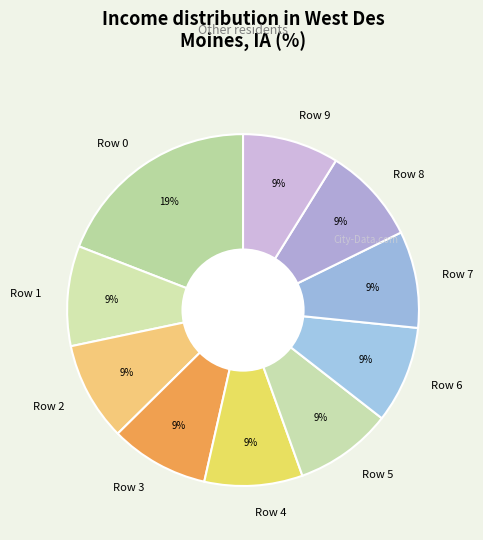

Is there any slice that represents more than half of the pie?

No